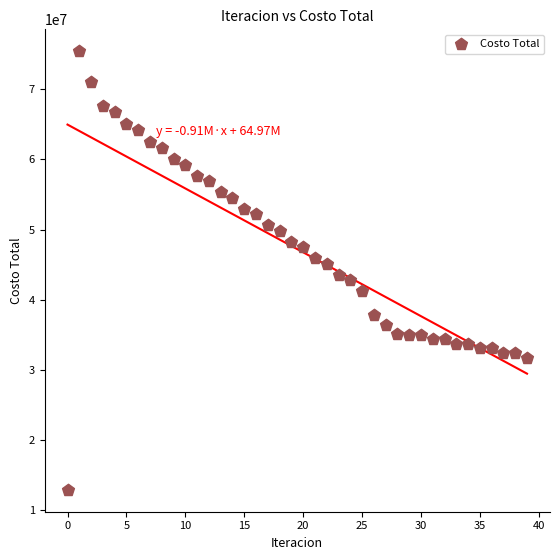

What is the range of Y values (max minus min)?

62470892.3